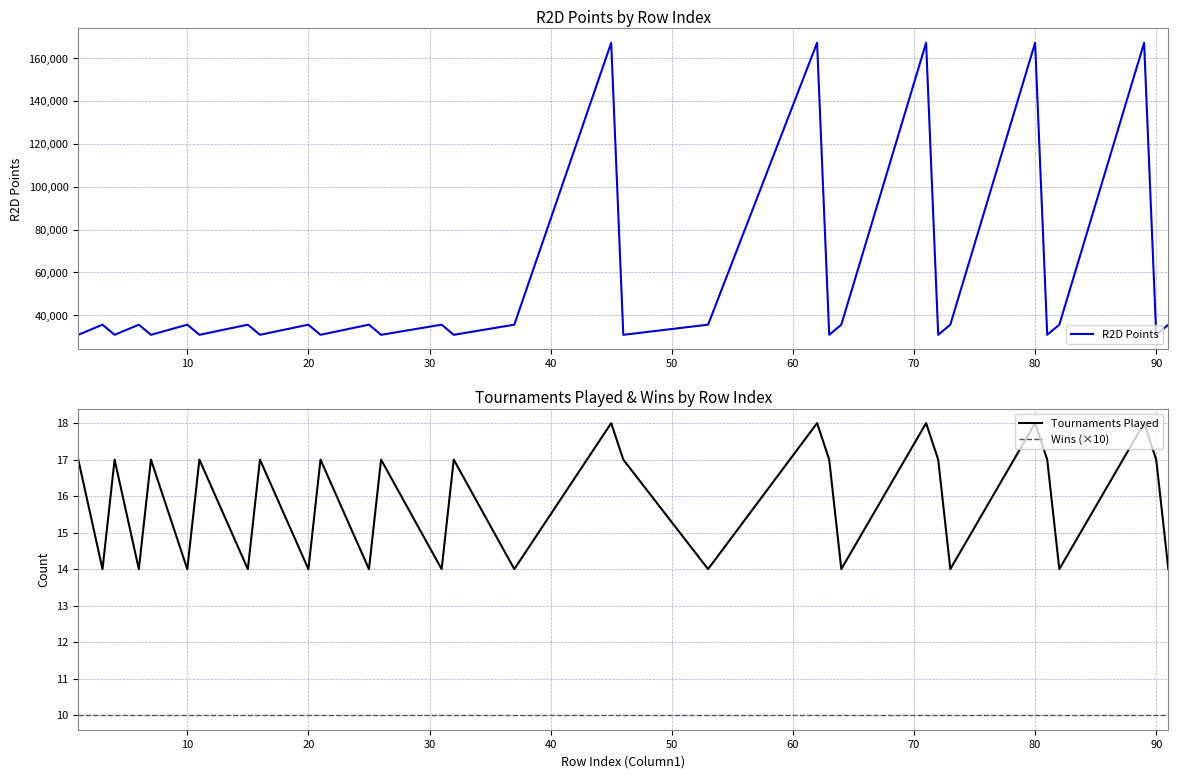

Is it true that Wins (×10) equals 16 at 80?

False